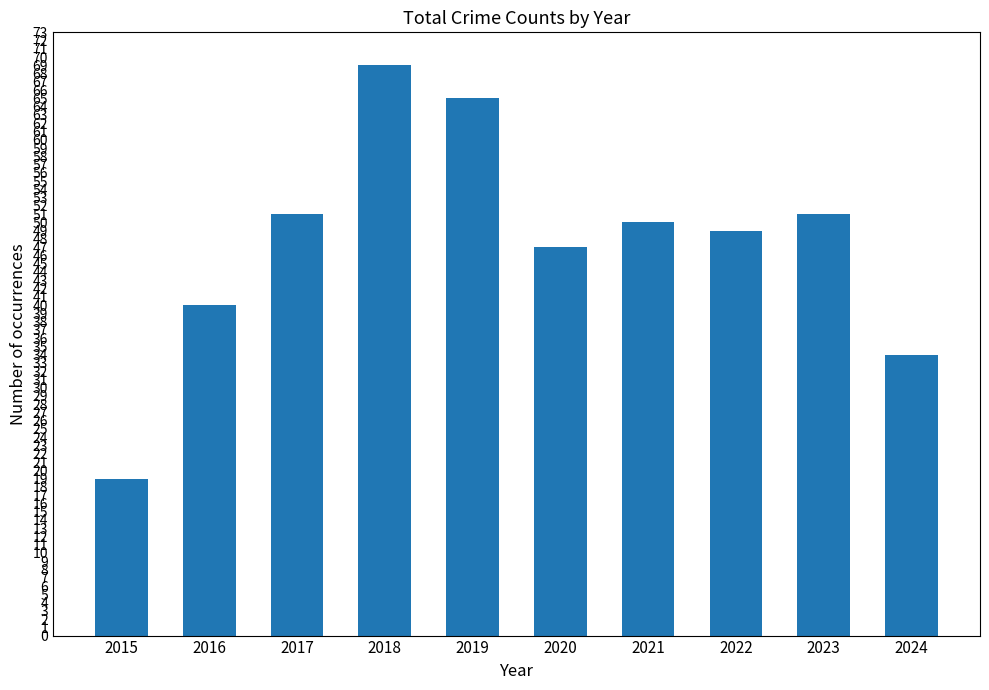

How many bars are there in total?

10